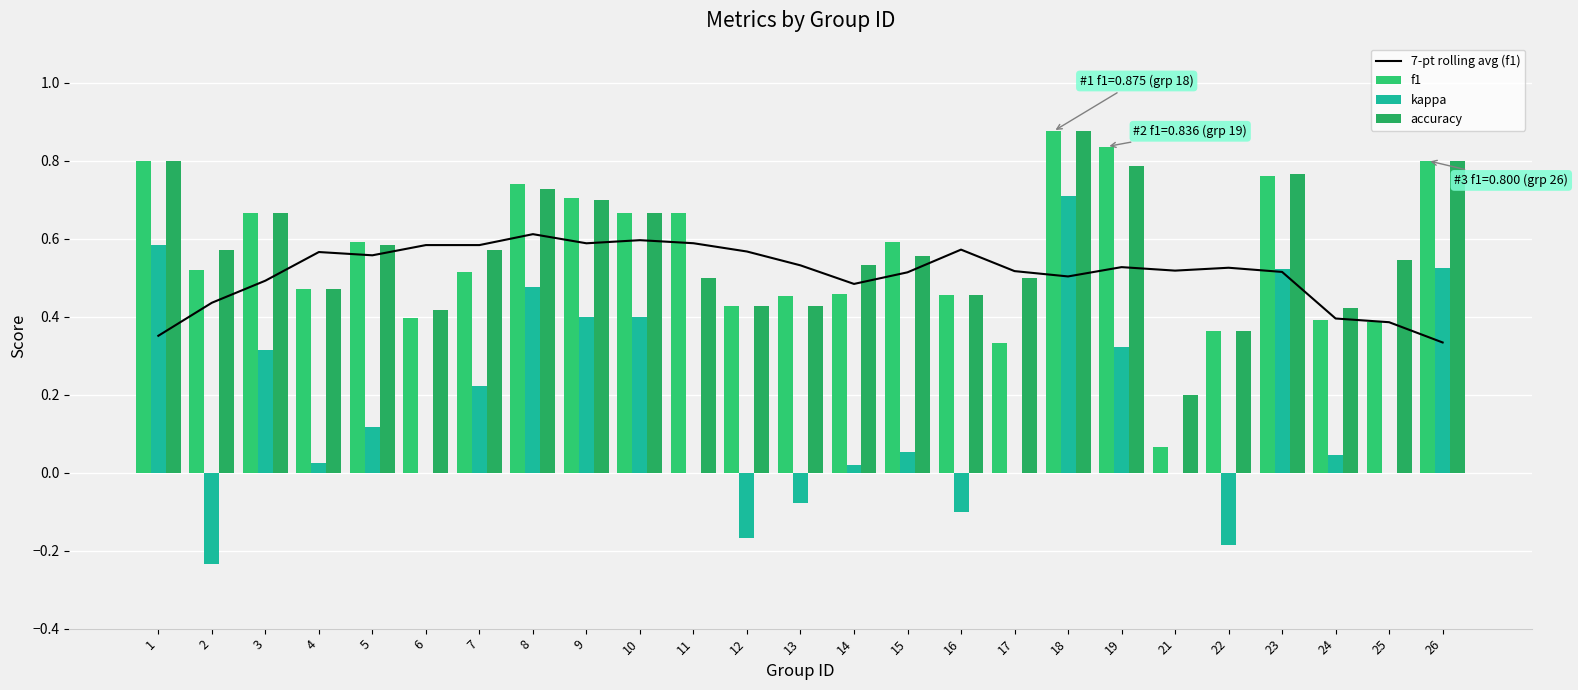

Where is accuracy nearest to the value 0?

21